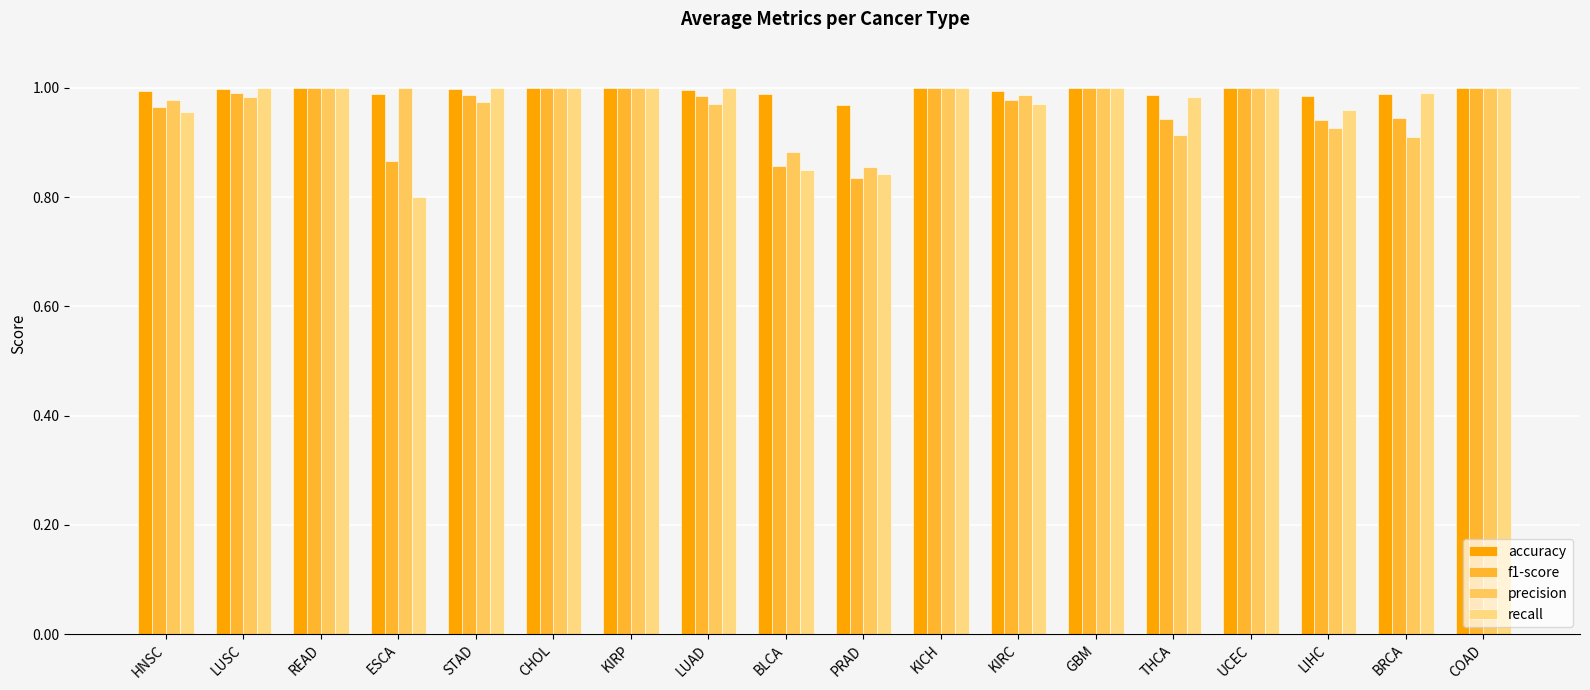

Which label corresponds to the smallest value in the chart?

ESCA